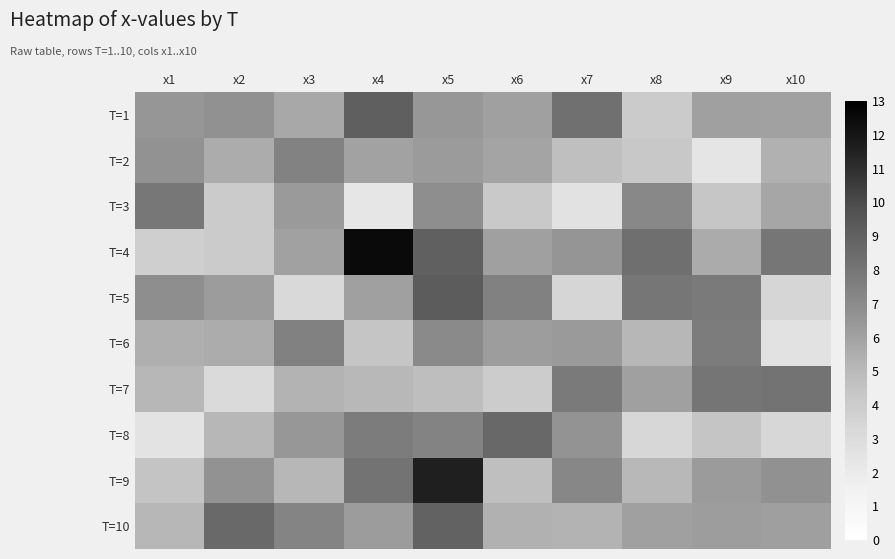

Which series has the largest total across all categories?

T=4